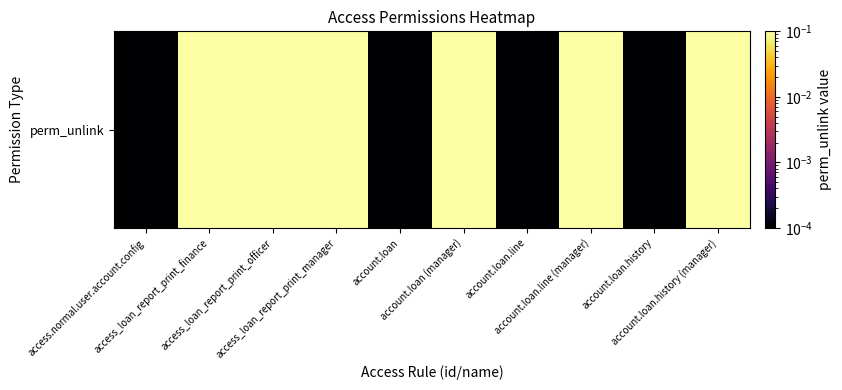

What is the average value?

0.6